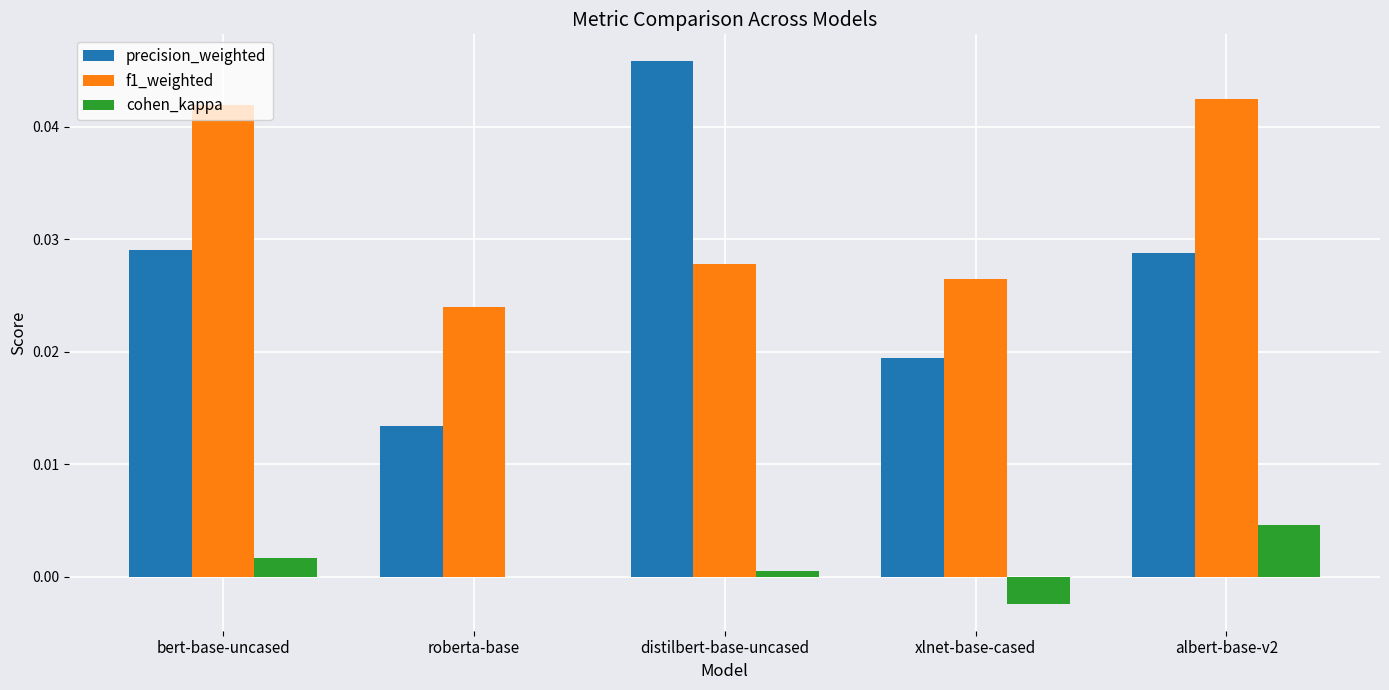

Which series has the largest total across all categories?

f1_weighted